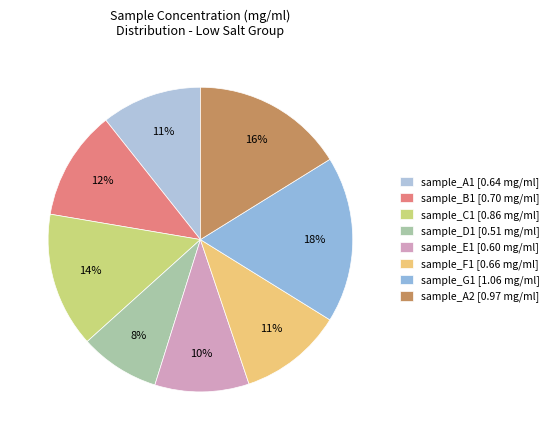

Is there any slice that represents more than half of the pie?

No